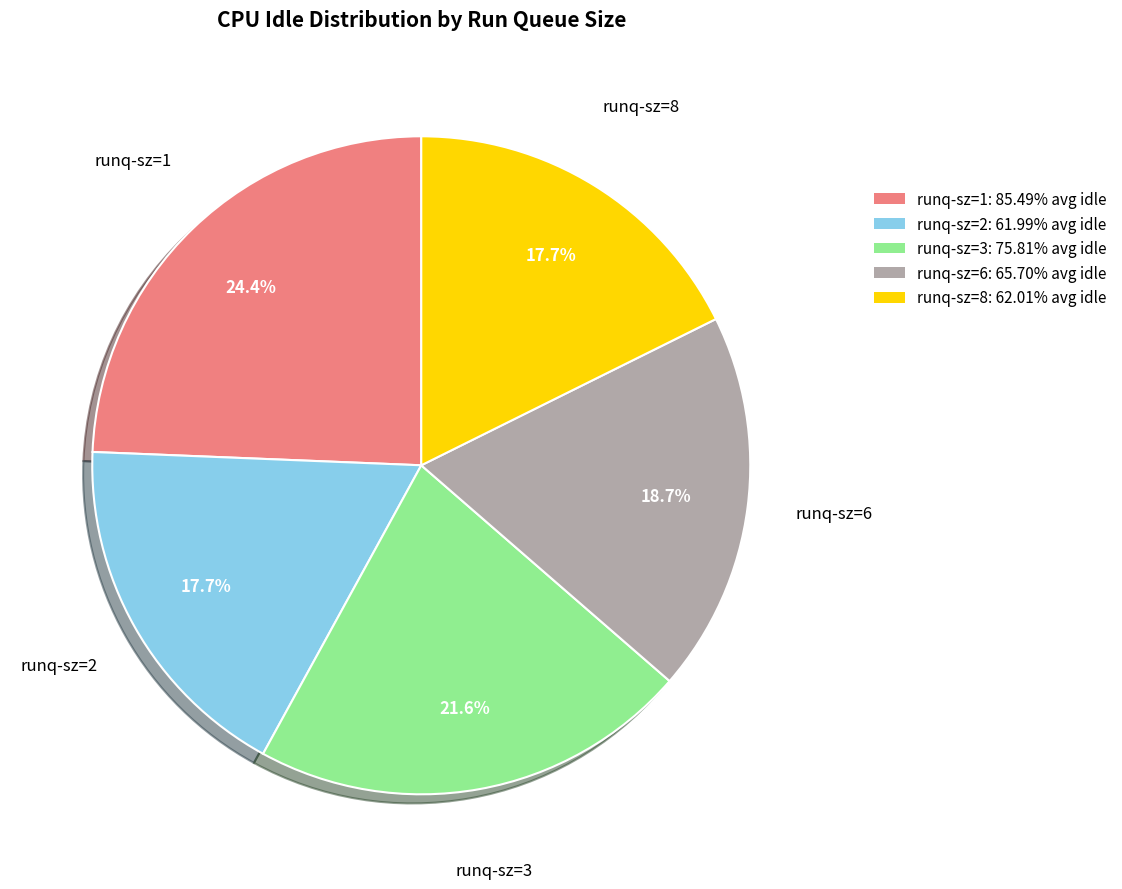

How many slices are in this pie chart?

5